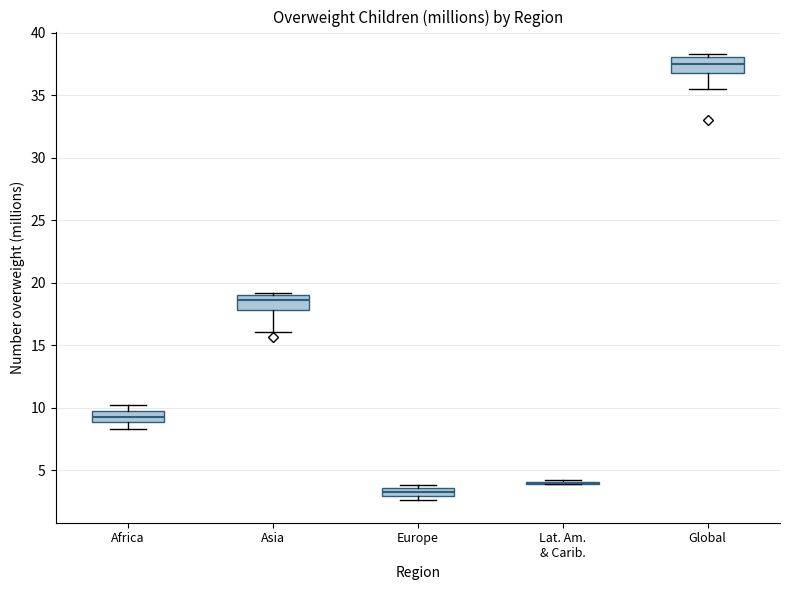

Where is the upper edge of the box for Europe on the y-axis? The values are not printed on the chart, so give them approximately, as read against the axis.

3.5